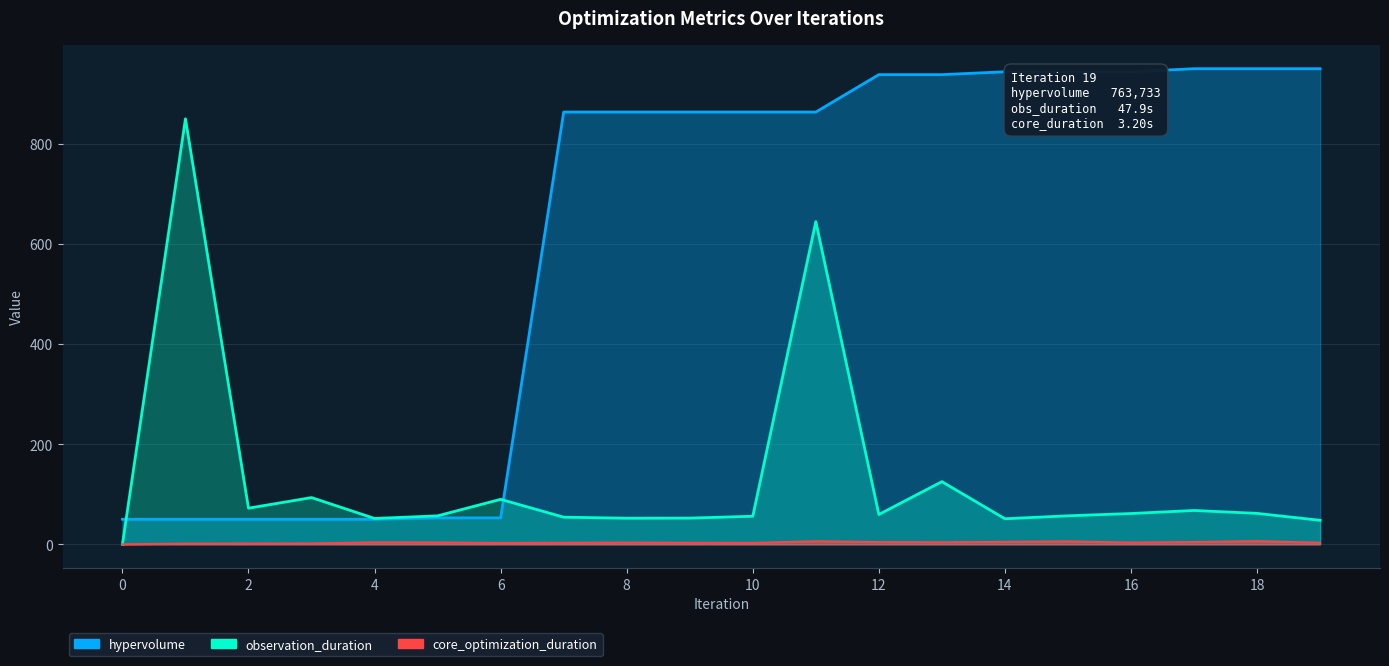

Which series has the largest total across all categories?

hypervolume